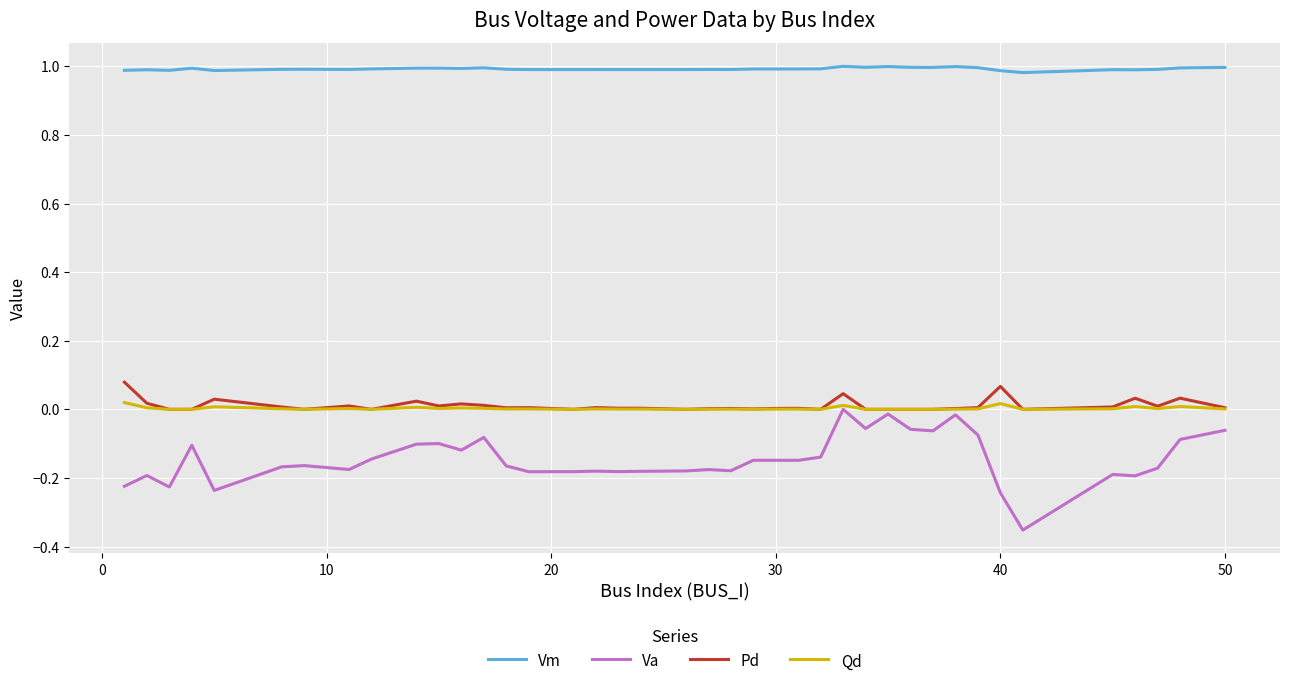

True or false: Pd and Vm cross at least once.

False